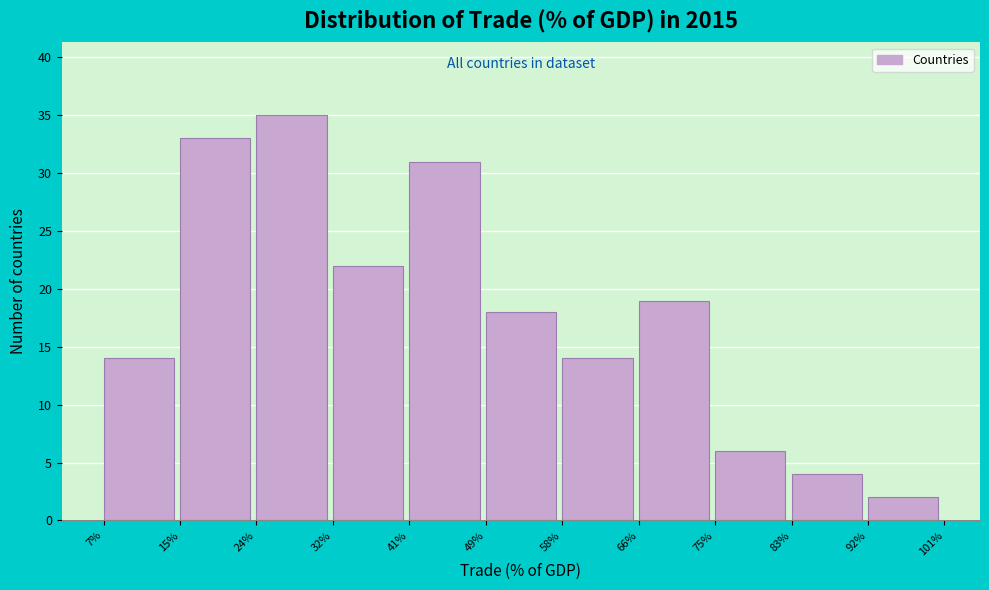

What is the height of the bar covering 92% to 101% on the x-axis? The values are not printed on the chart, so give them approximately, as read against the axis.

2